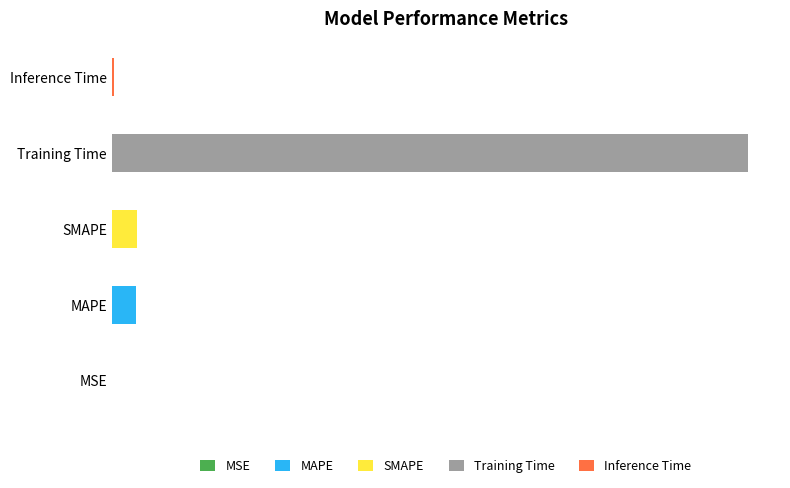

What value does the data have at MAPE?

0.1